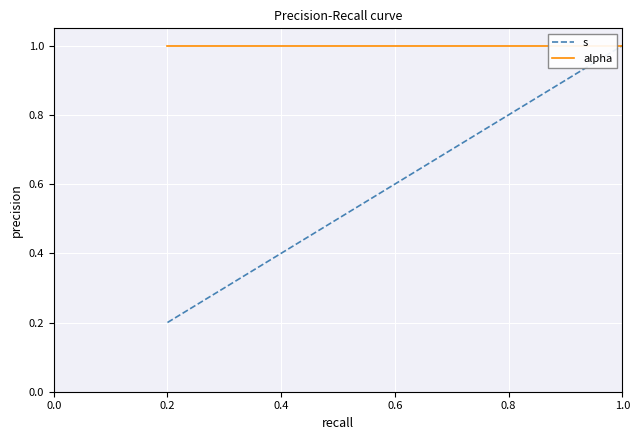

At how many categories does at least one series exceed 0?

5